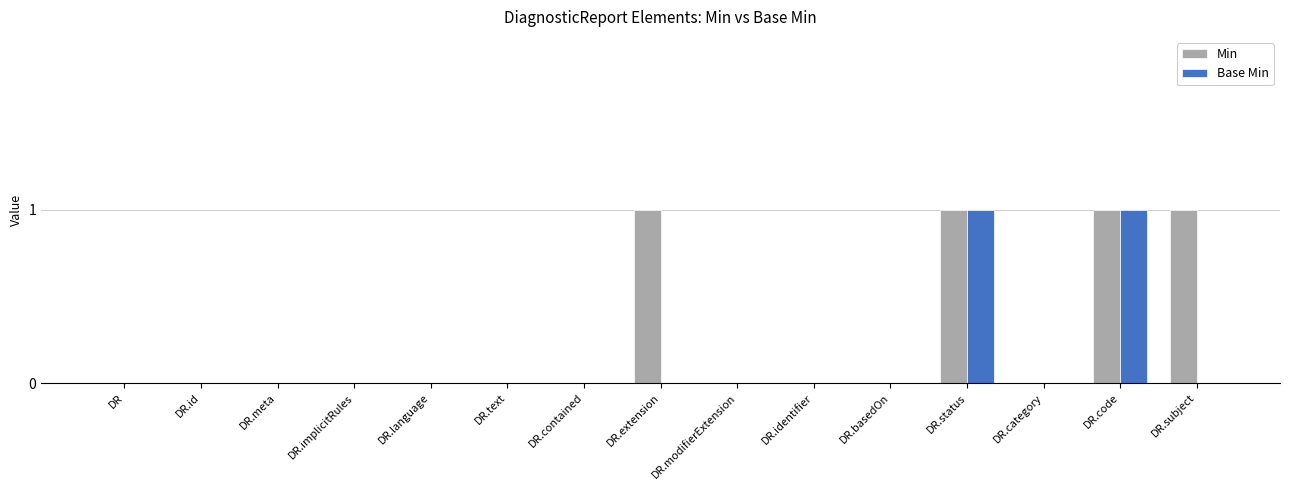

The value of Min at DR.category is 0. True or false?

True